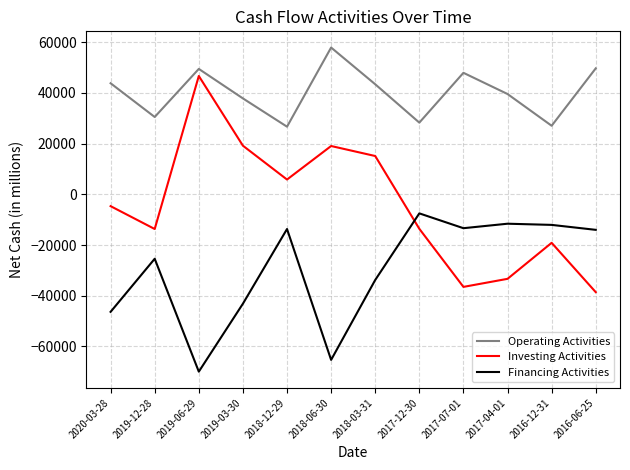

Which category has the highest value across all series?

2018-06-30